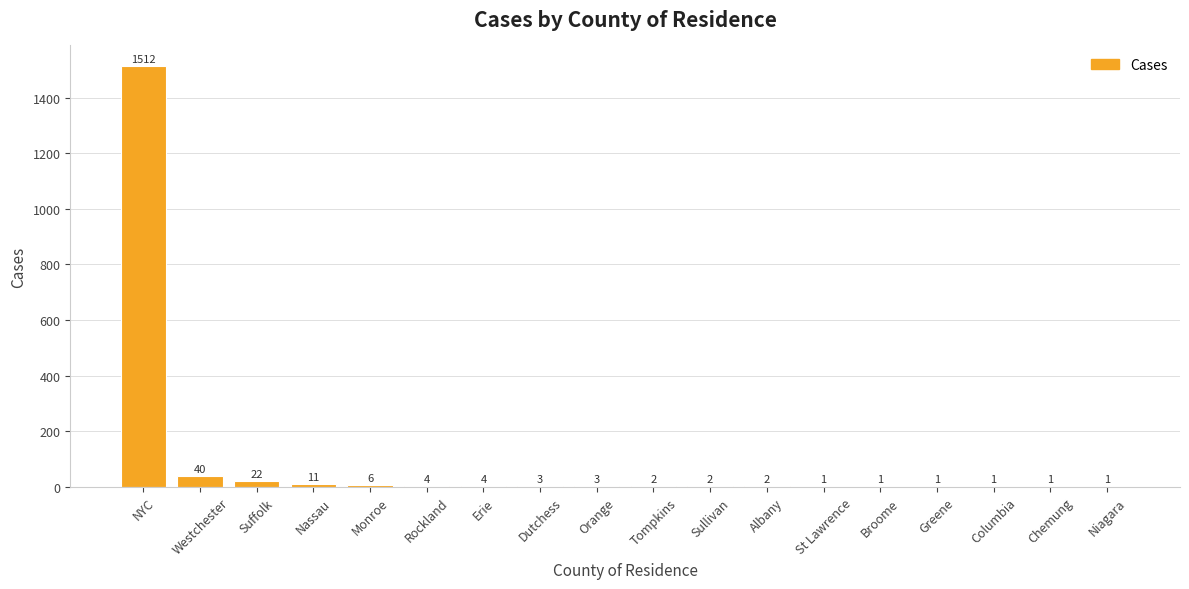

At which category does the chart reach its peak across all series?

NYC